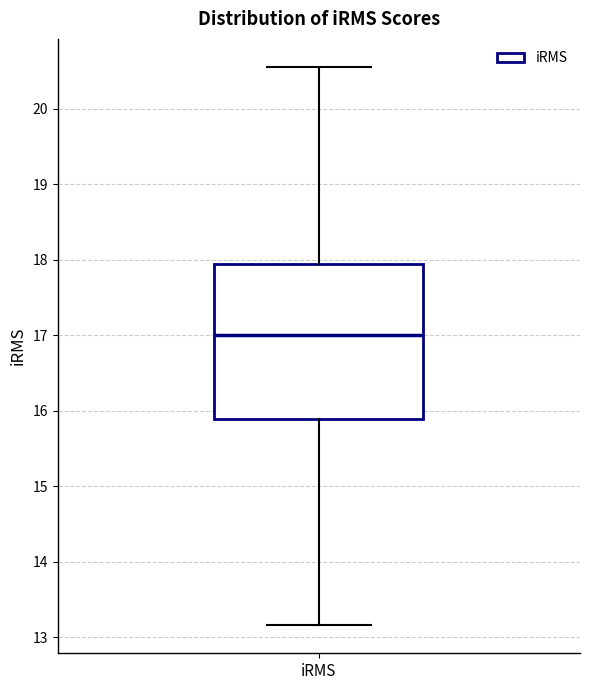

Transcribe this box plot: give where the median line is, the range the box spans, and where the two whiskers end, as read against the y-axis. The values are not printed on the chart, so give them approximately, as read against the axis.

median 17.0, box 15.9 to 17.9, whiskers 13.2 to 20.6